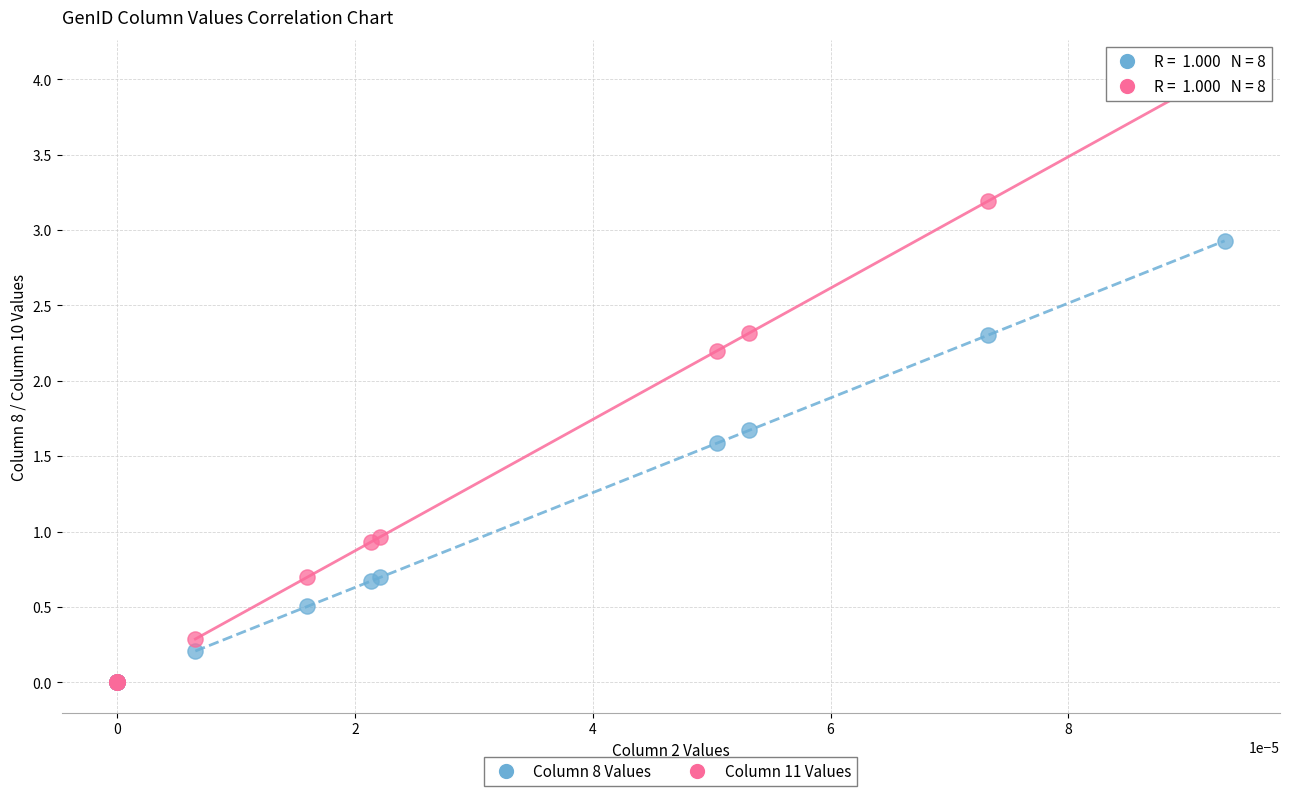

In the Column 11 Values series, what Y value is closest to 2?

2.2